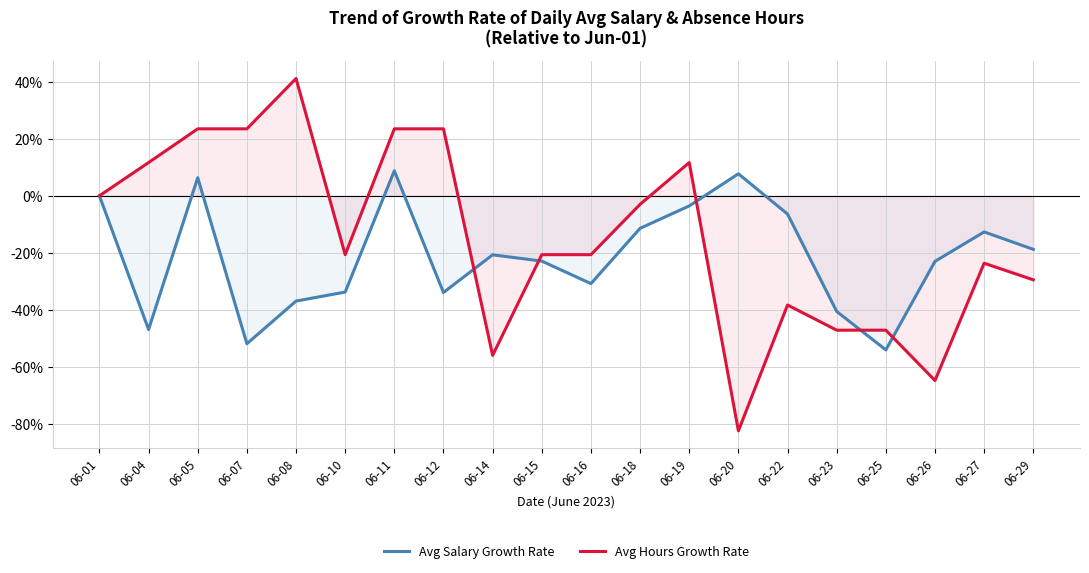

Rank the series by their maximum value, from highest to lowest.

Avg Hours Growth Rate, Avg Salary Growth Rate